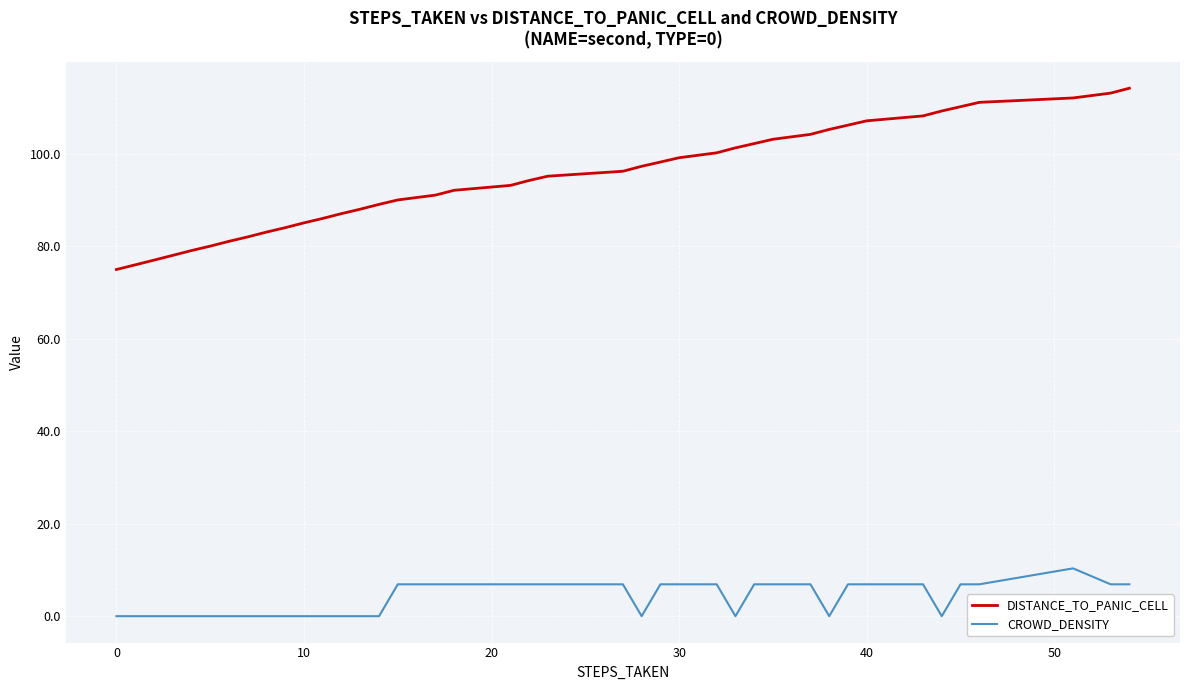

Rank the series by their average value, from highest to lowest.

DISTANCE_TO_PANIC_CELL, CROWD_DENSITY